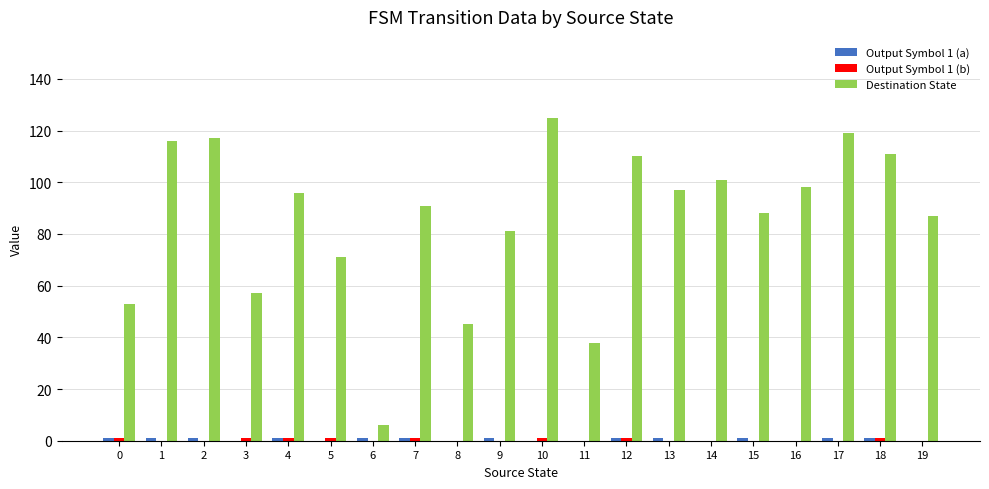

Which series changed the most between 5 and 11?

Destination State